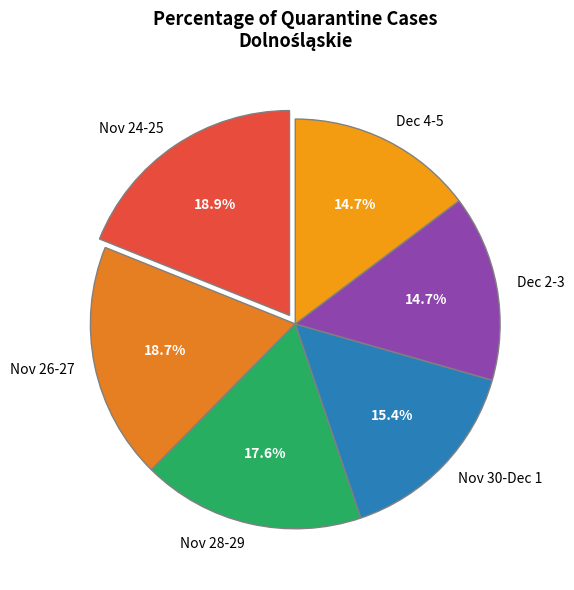

Approximately how many times larger is the value at Dec 4-5 compared to Nov 28-29?

0.8